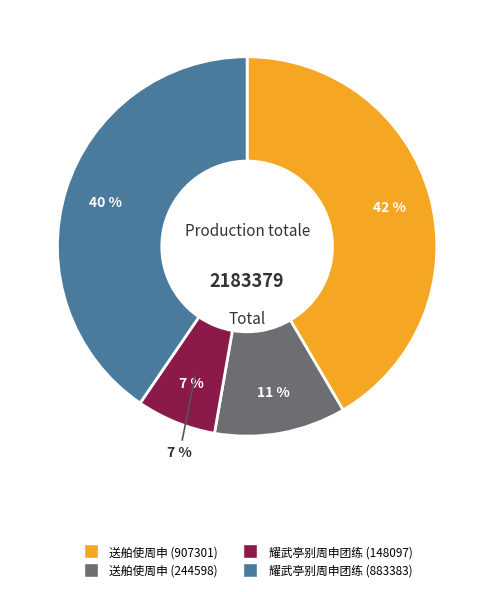

To the nearest percent, what percentage of the pie is 耀武亭别周申团练 (883383)?

40%